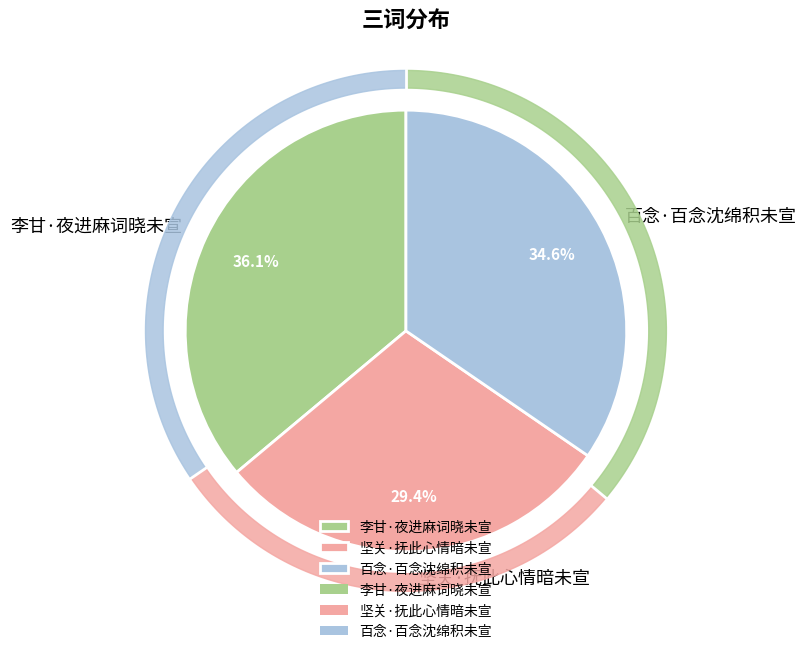

True or false: 坚关·抚此心情暗未宣 accounts for 22% of the total.

False